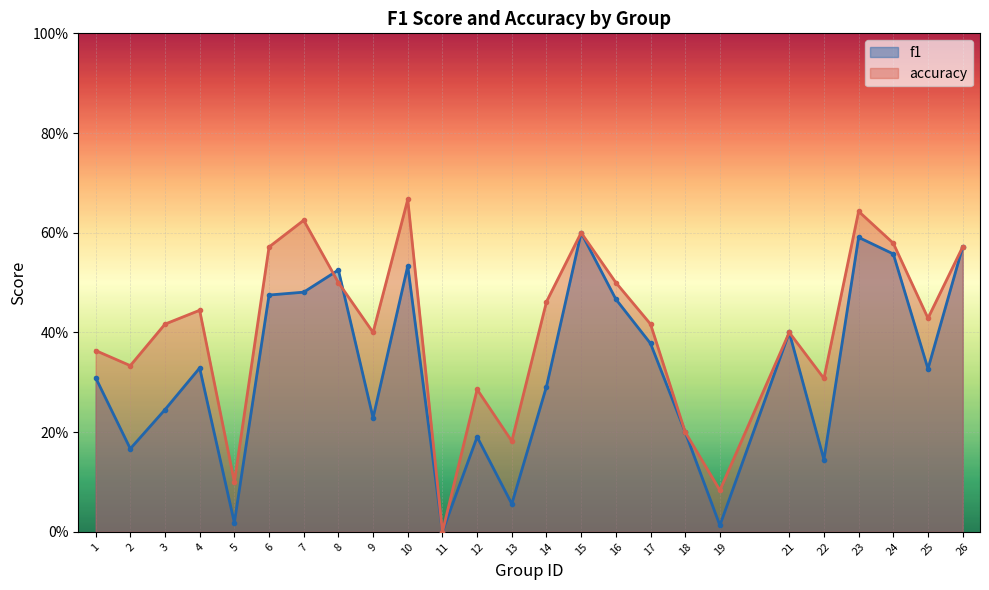

At which category is the sum across all series the highest?

23